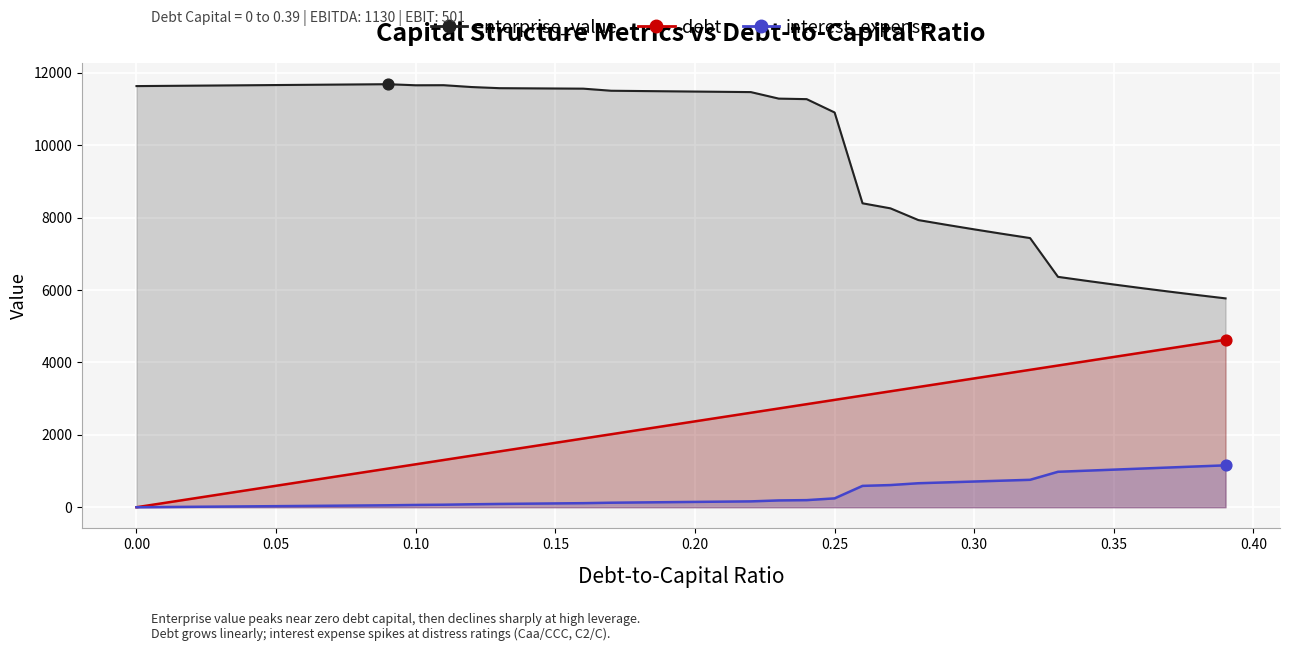

Which series has the widest spread of Y values?

enterprise_value